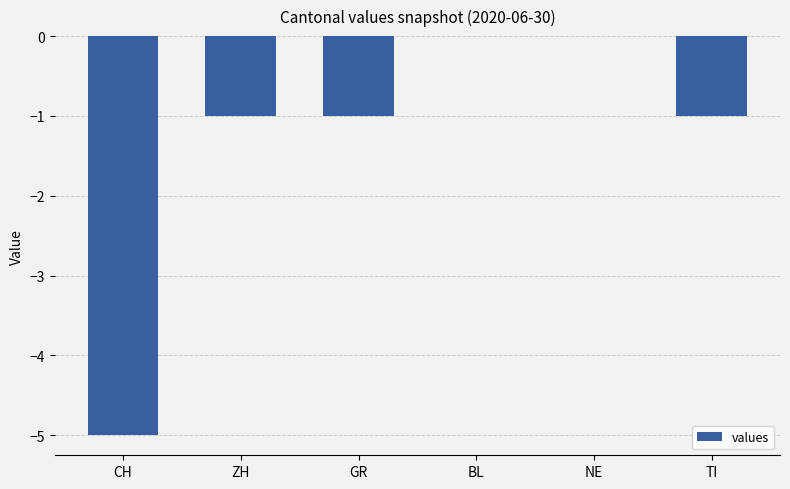

How many values are between -1 and 0?

5